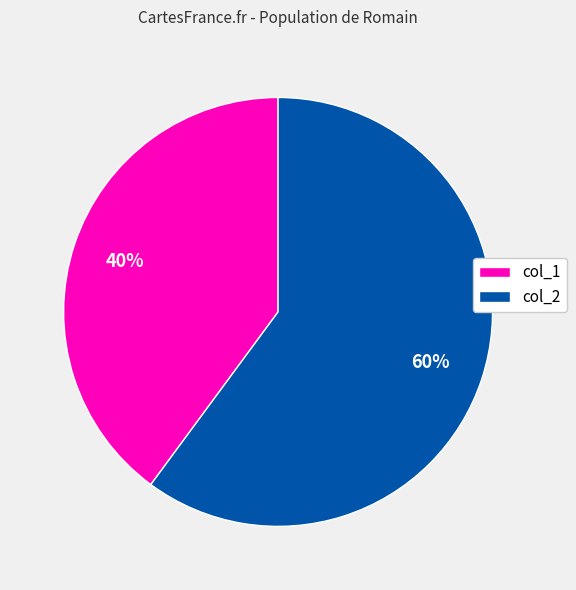

To the nearest percent, what is the difference between the largest and smallest slice percentages?

20%